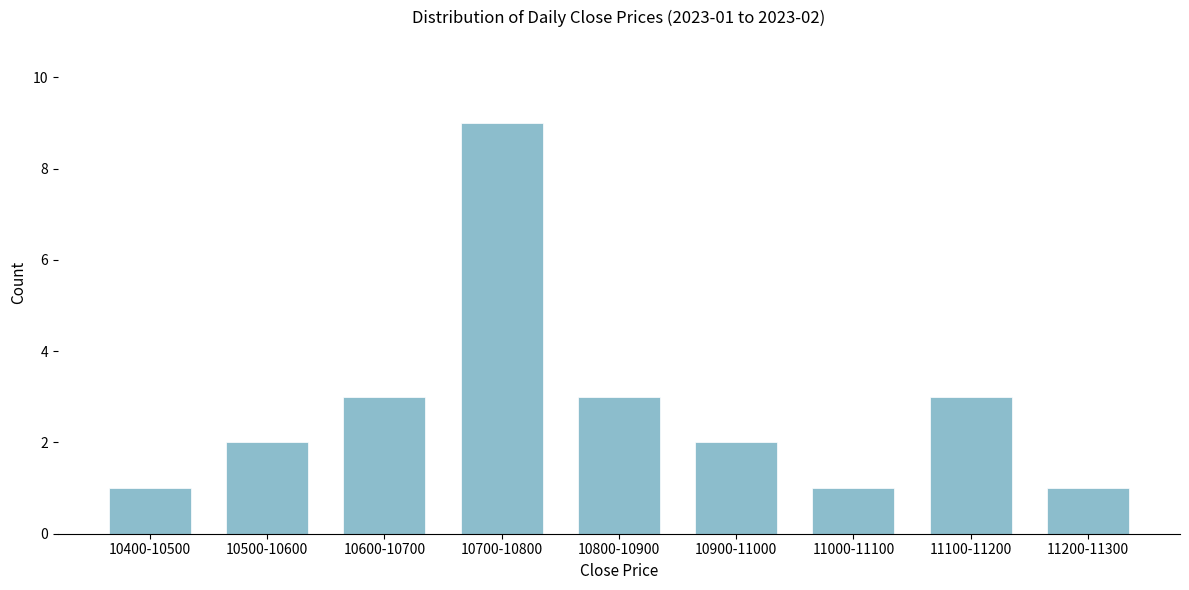

Reading left to right, what are all the values shown in this chart?

1	2	3	9	3	2	1	3	1